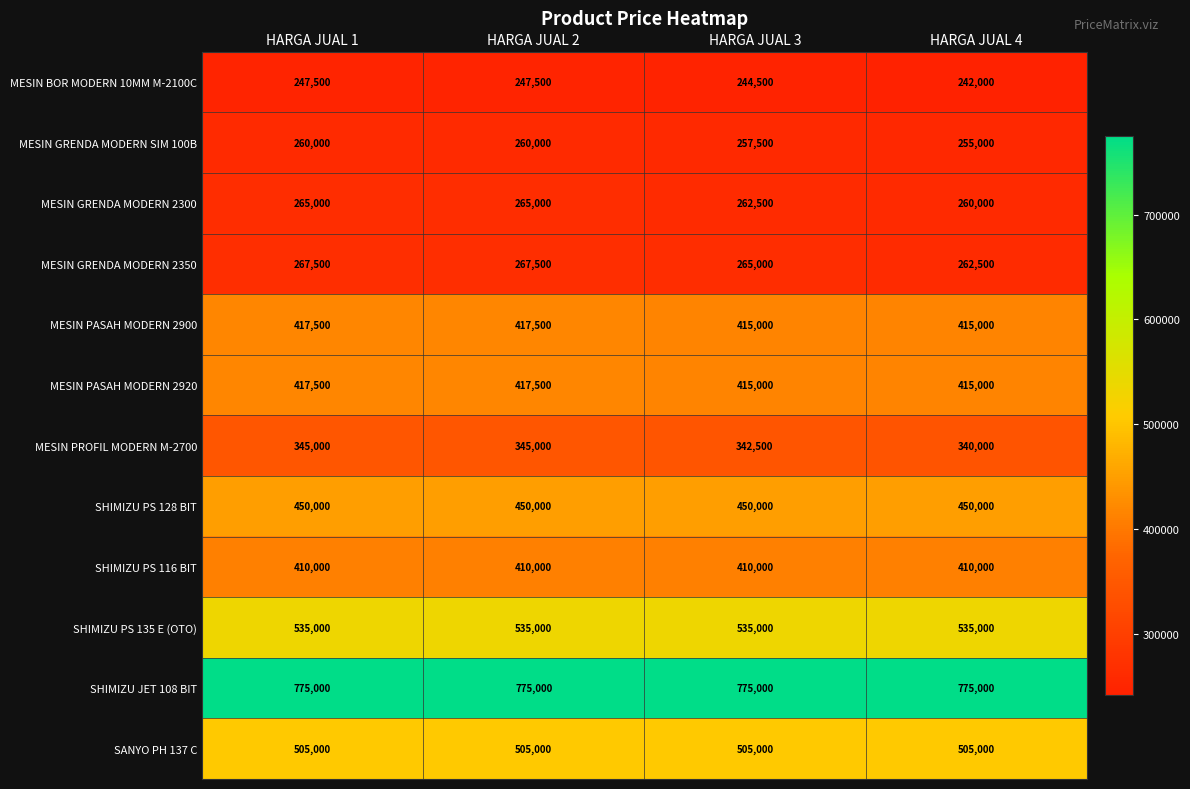

Which series has the largest total across all categories?

SHIMIZU JET 108 BIT